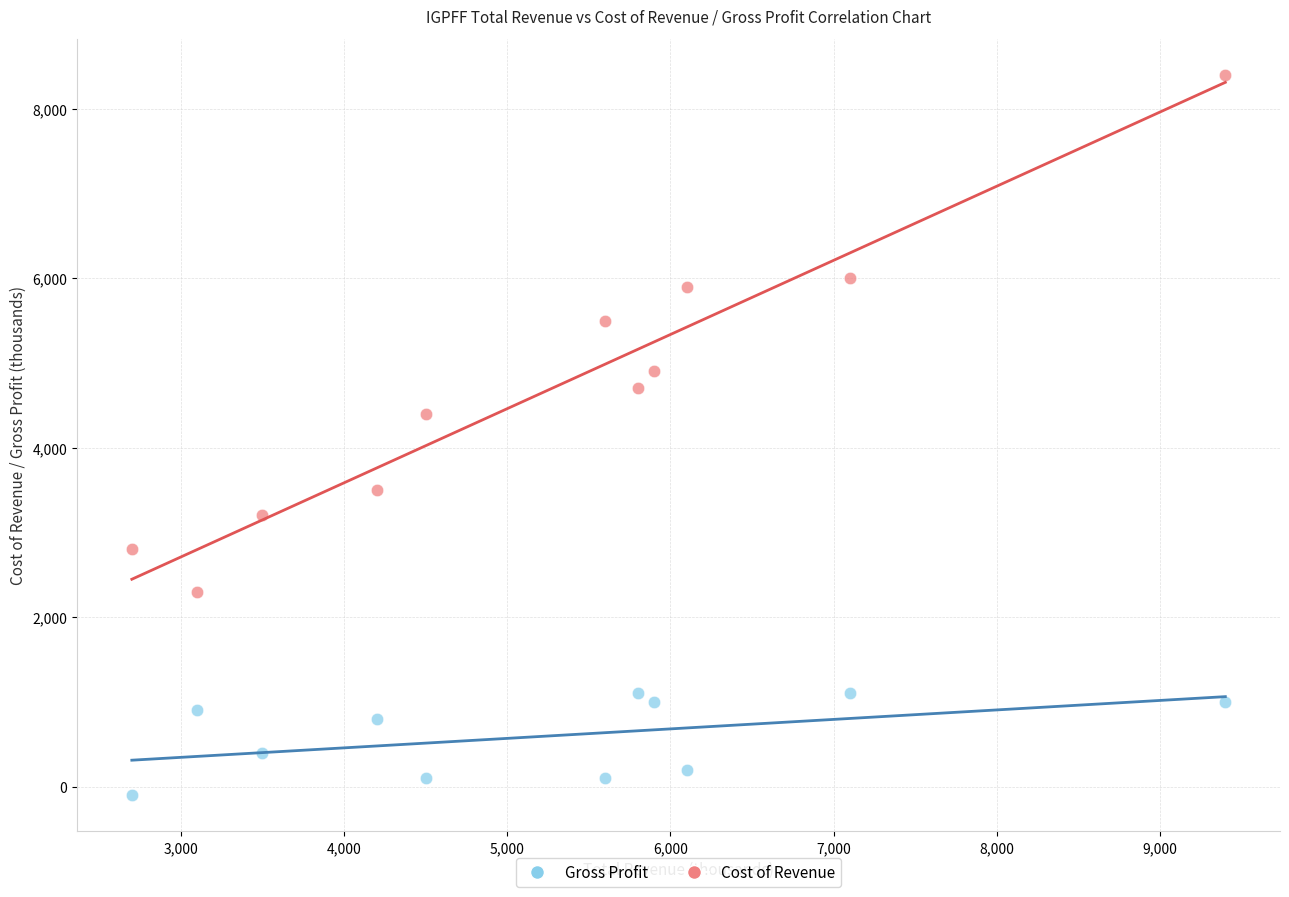

What are all the series names shown in the legend?

Gross Profit, Cost of Revenue